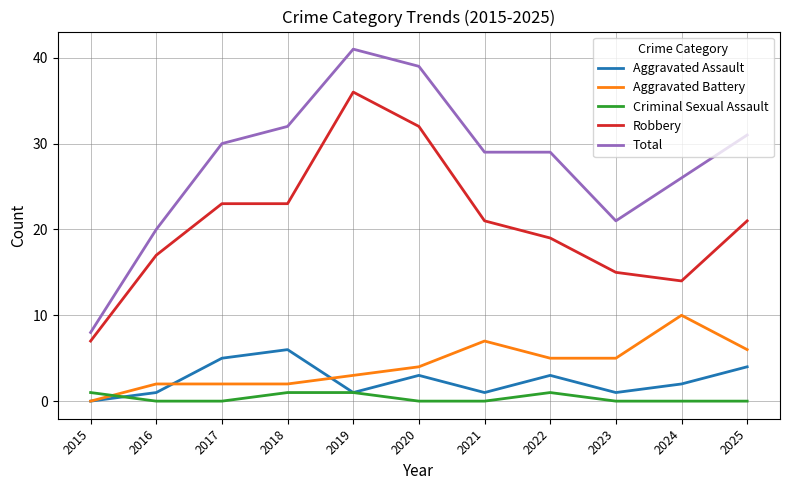

True or false: Total and Criminal Sexual Assault cross at least once.

False